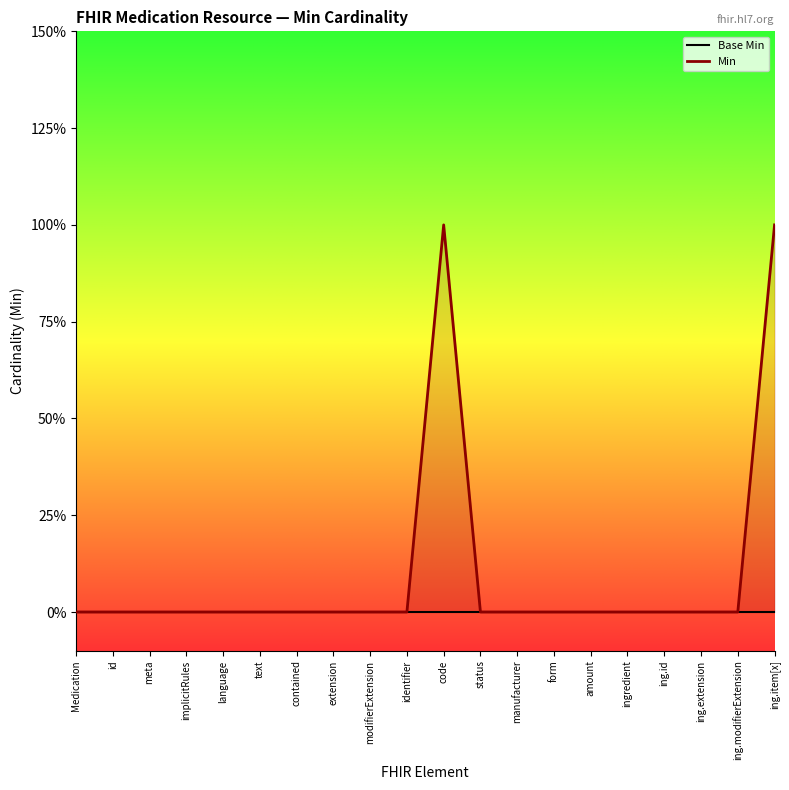

Which category has the highest value in the Min series?

code